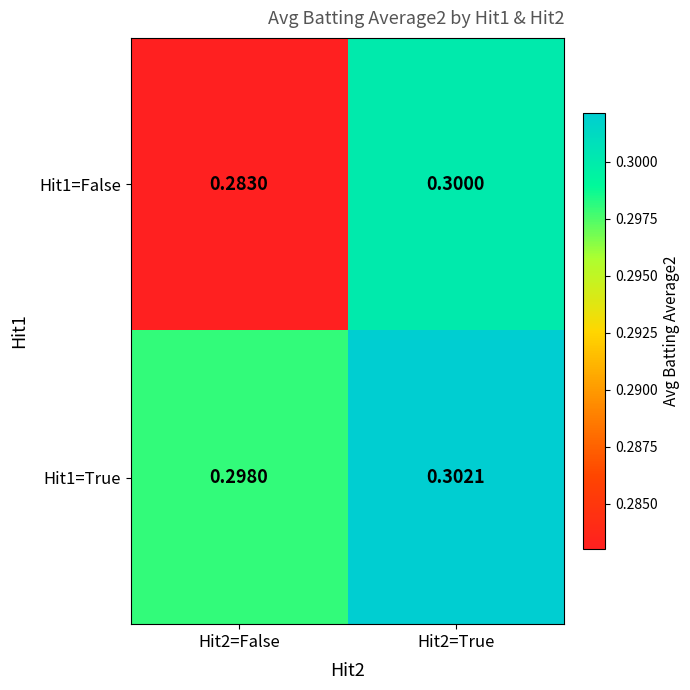

Is the value of Hit1=False at Hit2=False greater than the value of Hit1=True at Hit2=False?

No